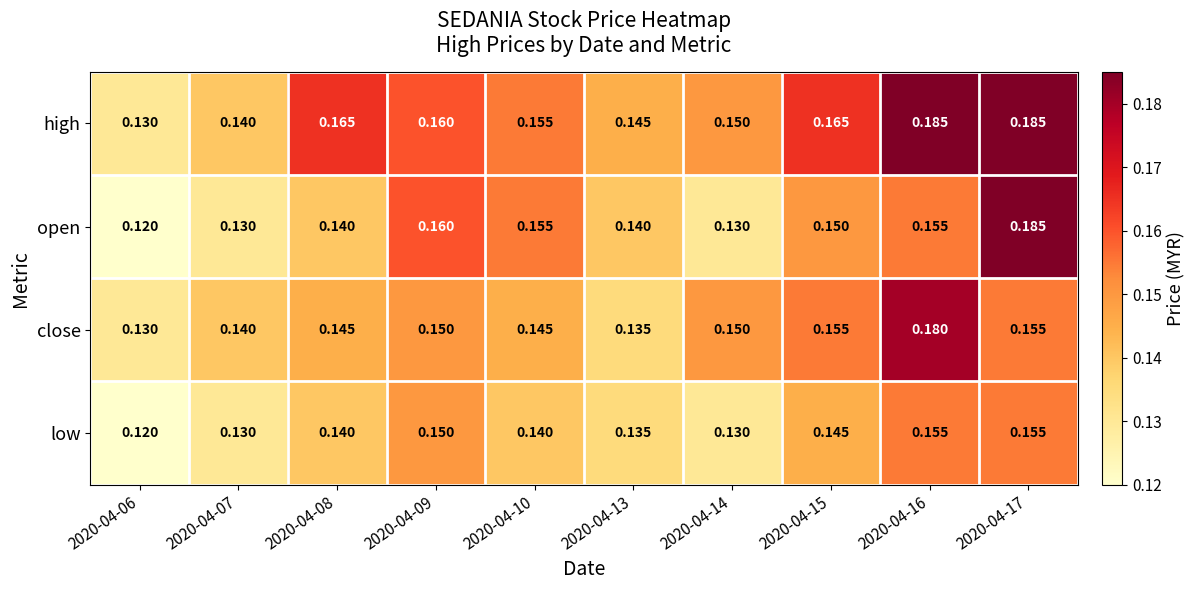

Which series has the largest range (max minus min)?

open